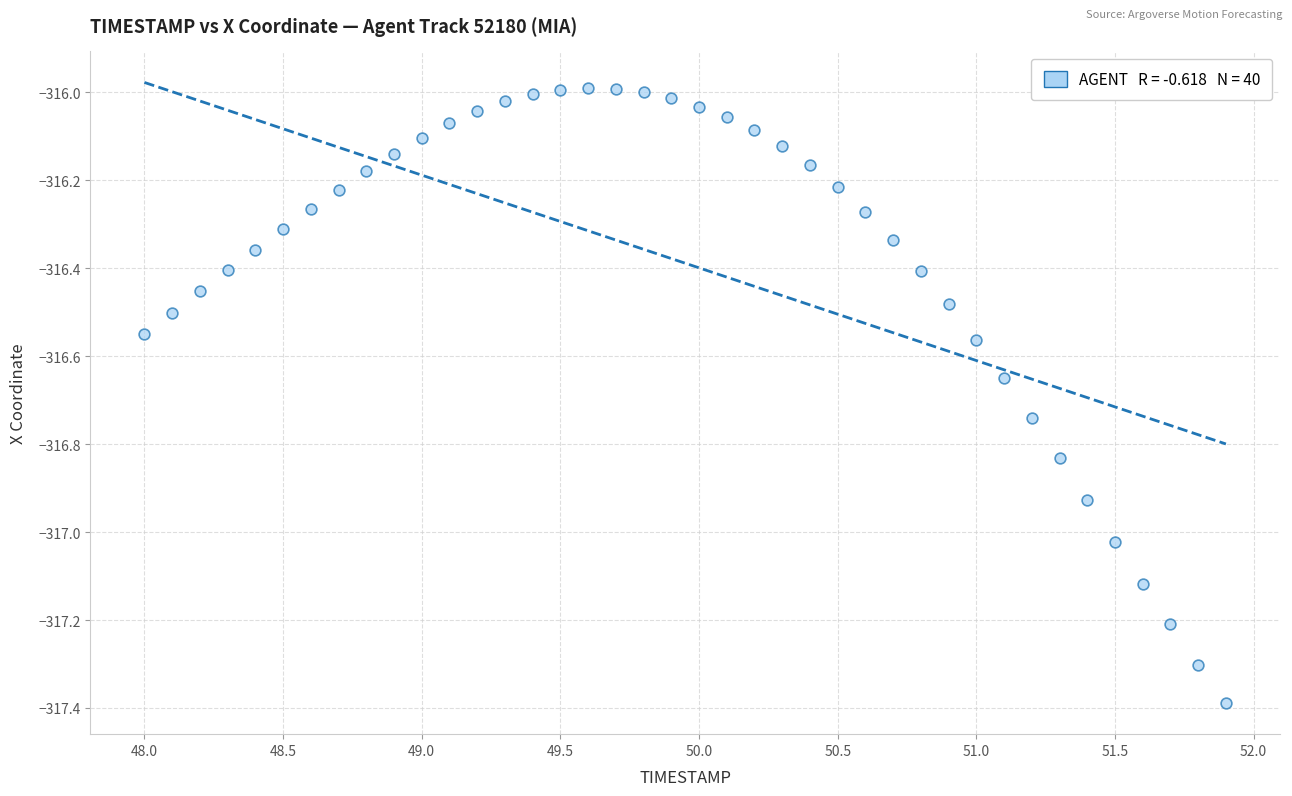

What is the range of X values (max minus min)?

3.9